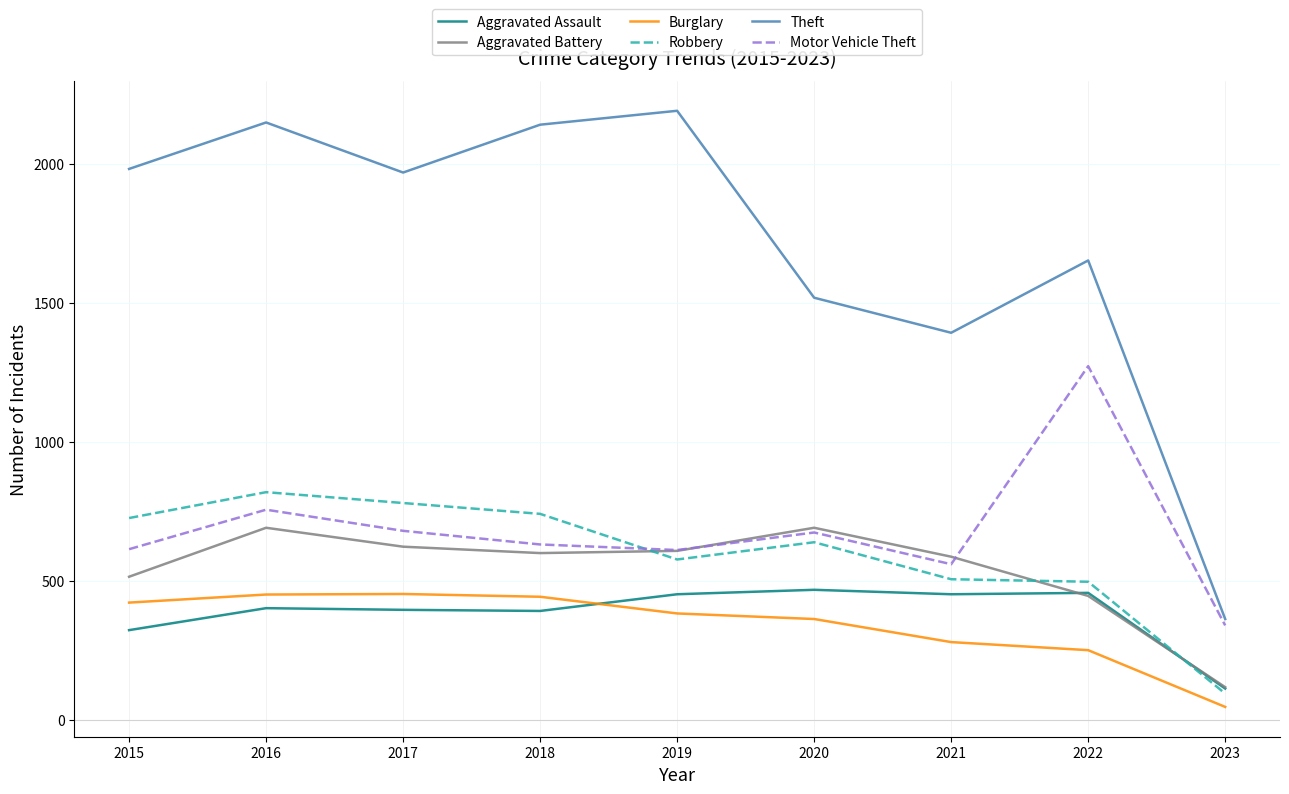

Between 2015 and 2021, which series saw the biggest shift?

Theft